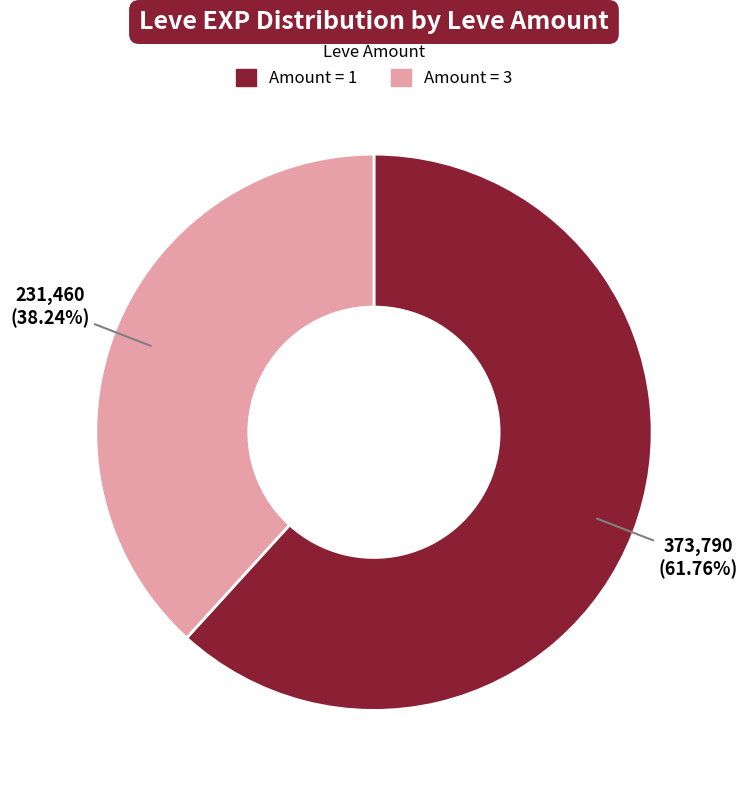

Does any single category account for the majority?

Yes